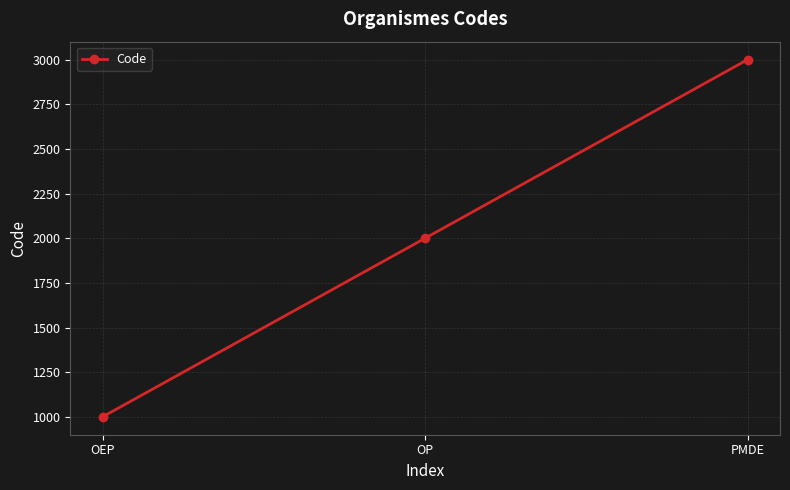

What is the difference between the maximum and second lowest values?

1000